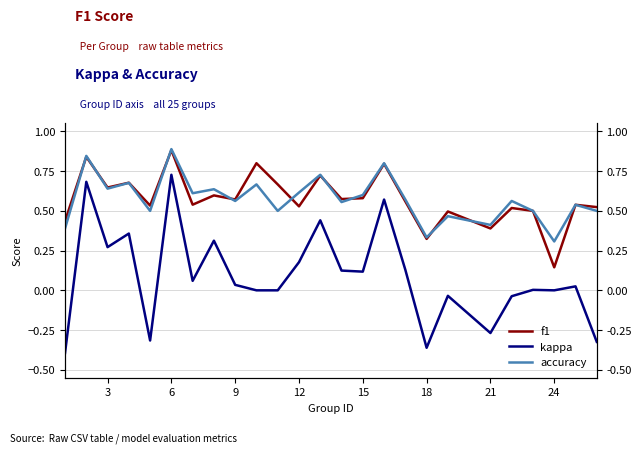

True or false: kappa and accuracy cross at least once.

False